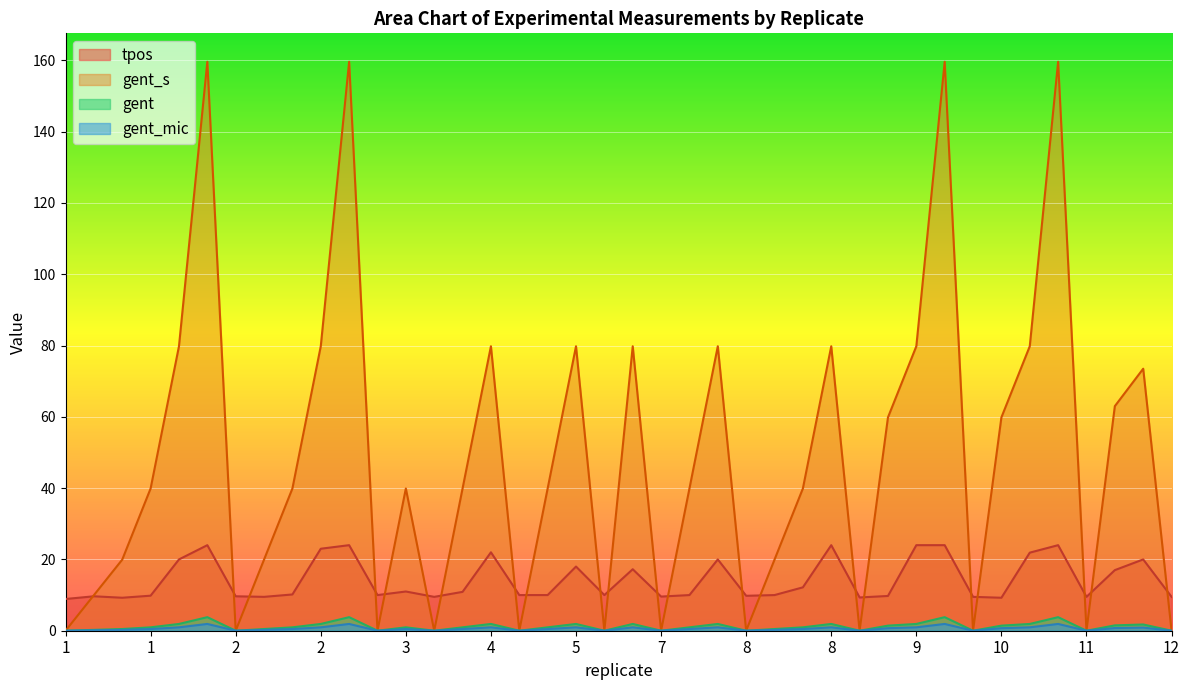

How many interior local peaks does the tpos series have?

11